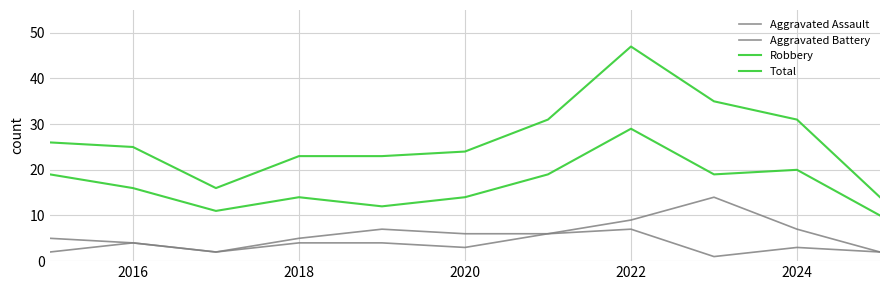

Does the chart display data point markers on the line(s)?

No